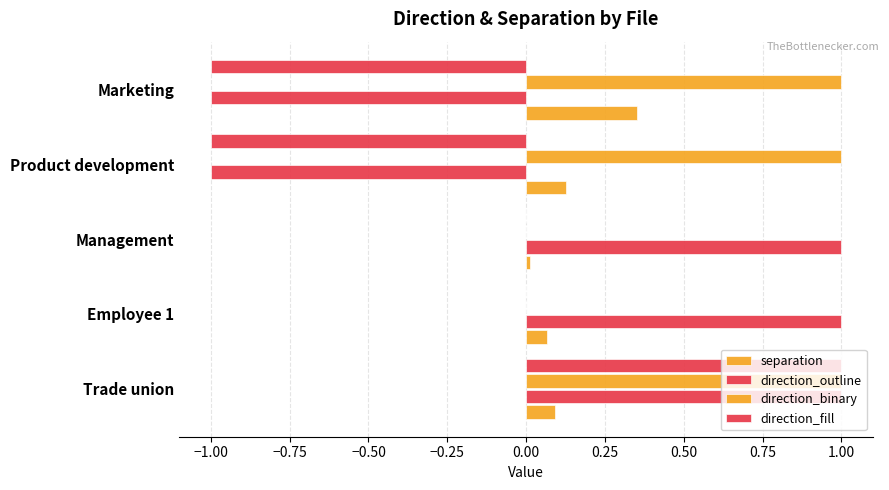

How many categories are shown in the chart?

5